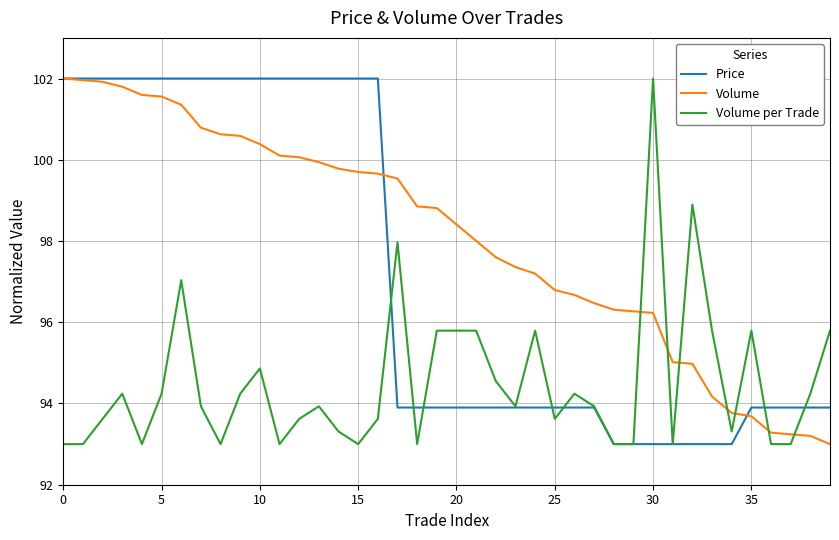

List the series in order of their overall mean, highest first.

Volume, Price, Volume per Trade